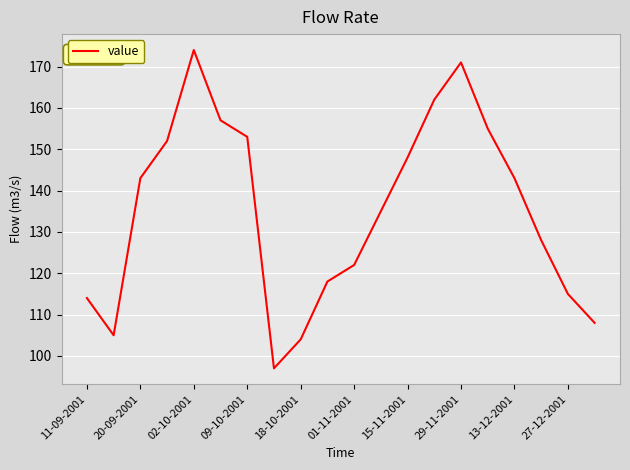

What is the maximum value shown in the chart?

174